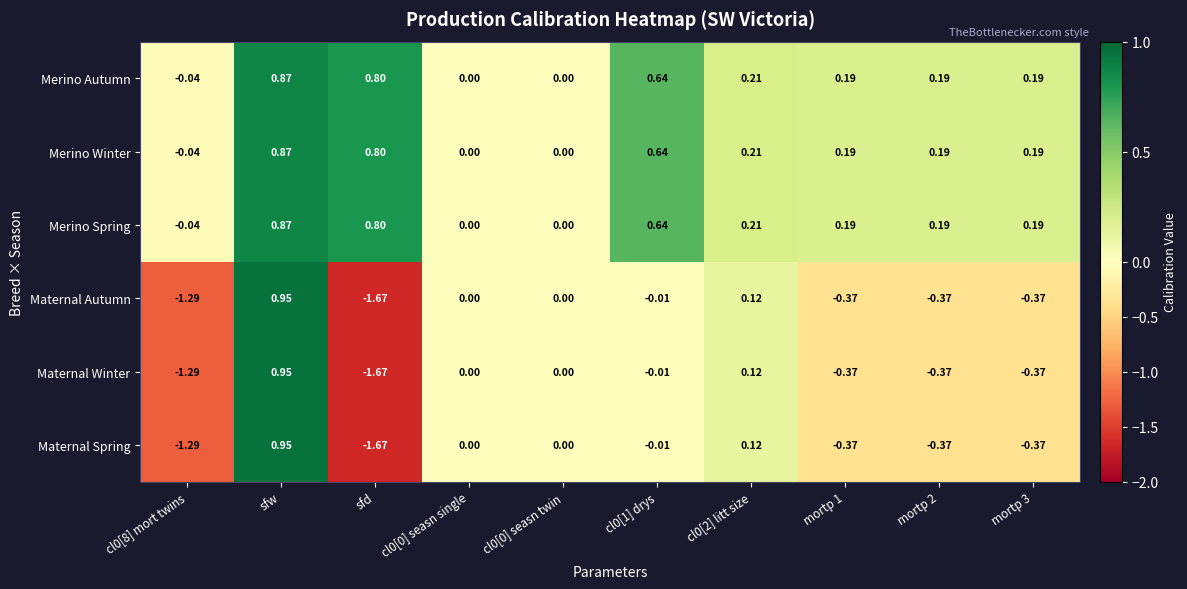

Which category has the lowest value across all series?

sfd